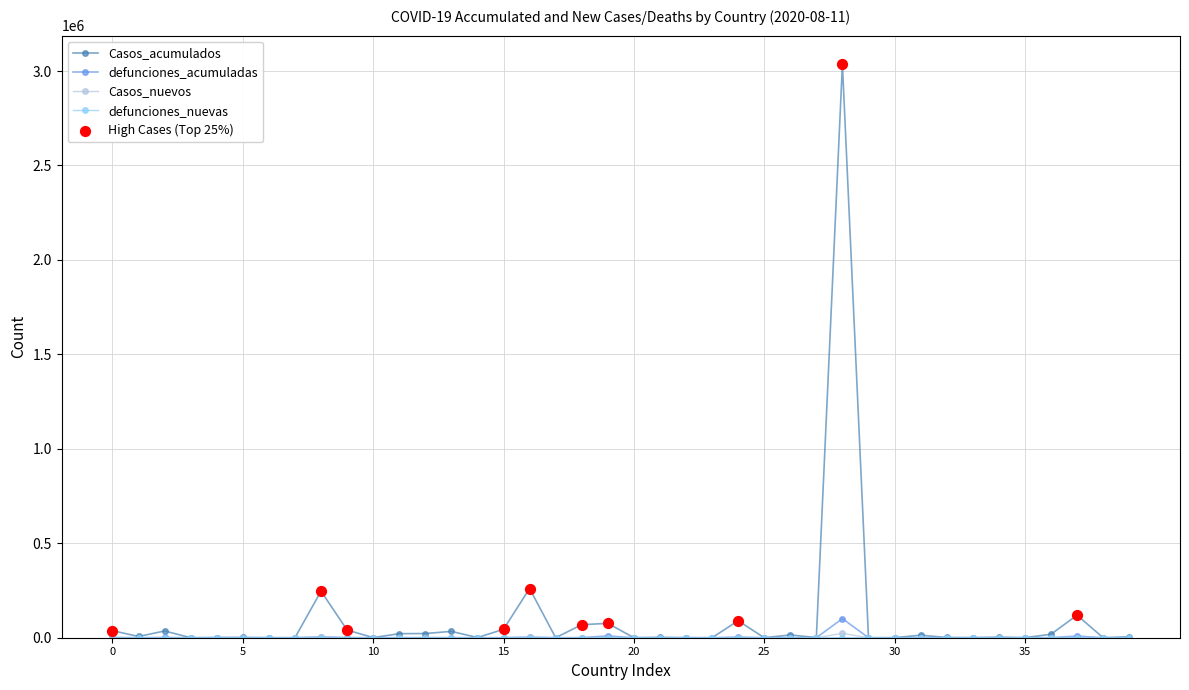

Which series has the widest spread of values?

Casos_acumulados